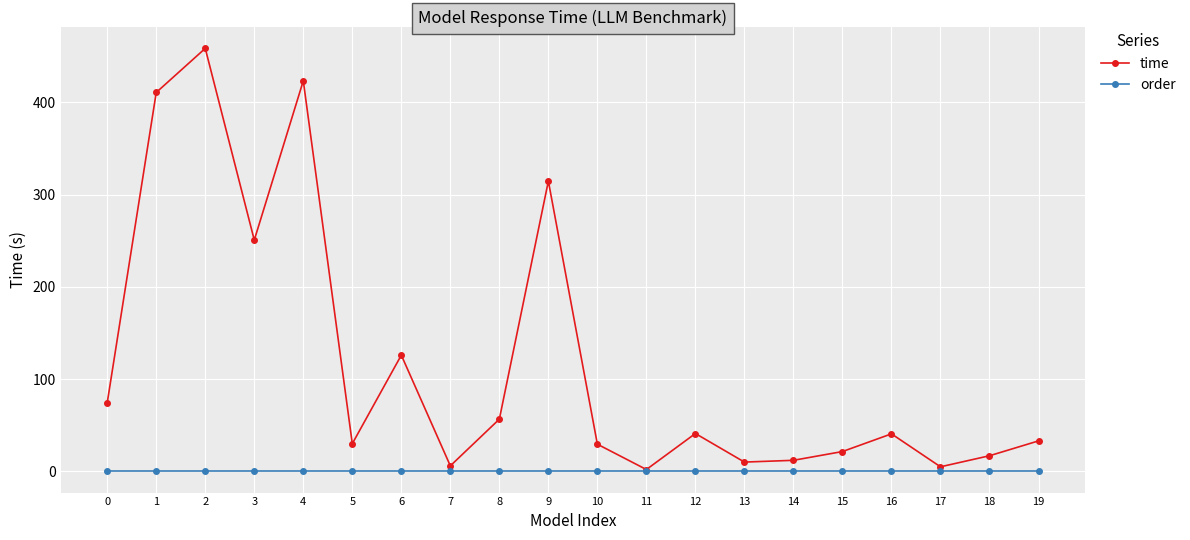

What is the value of the time point at the 4th from the left?

250.8